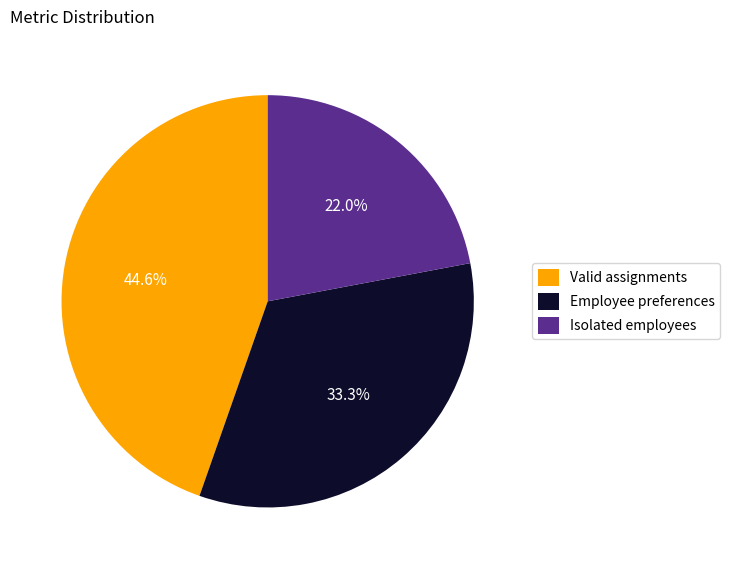

How many segments does this pie chart have?

3